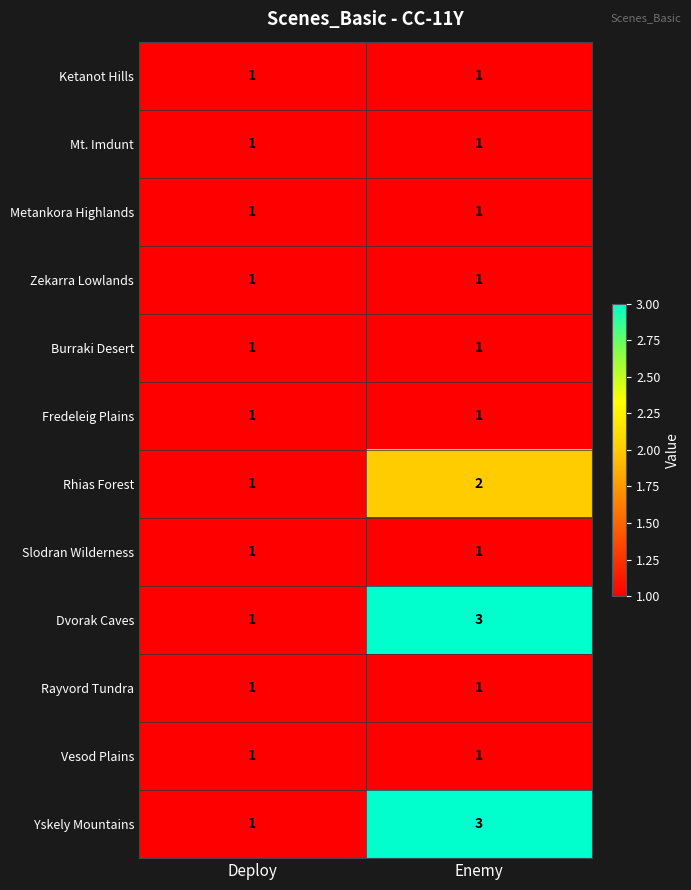

The Slodran Wilderness series shows 1 at Enemy. True or false?

True